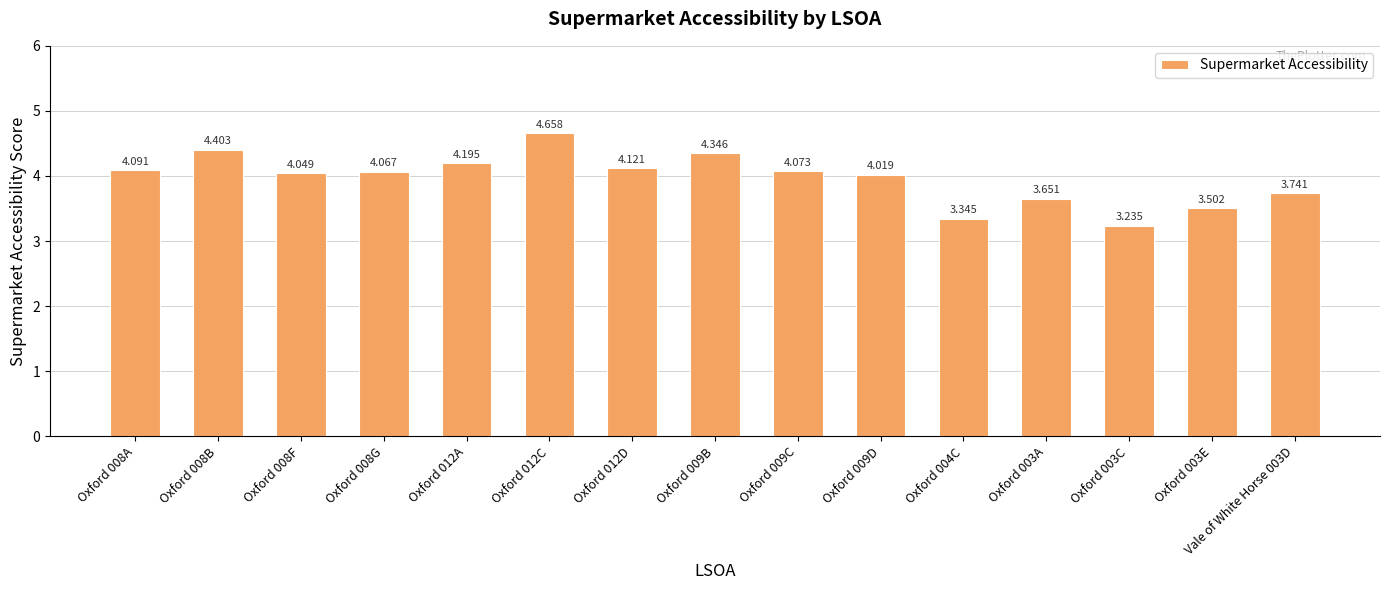

How many values are below 4?

5